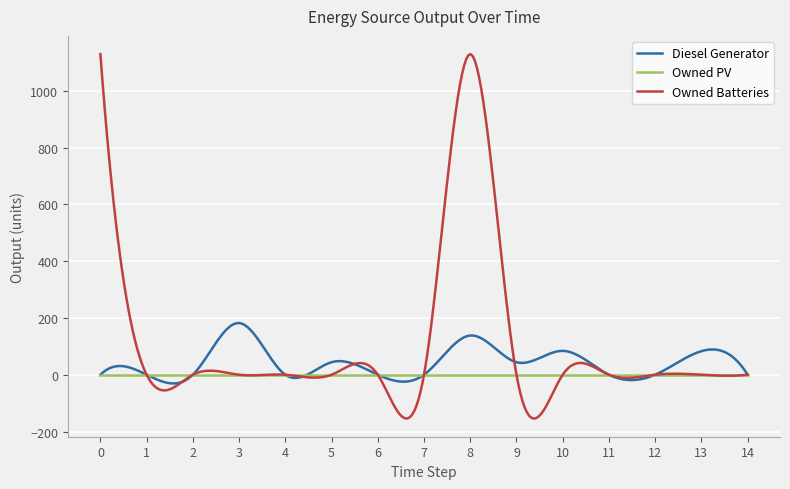

List the series in order of their peak value, highest first.

Owned Batteries, Diesel Generator, Owned PV